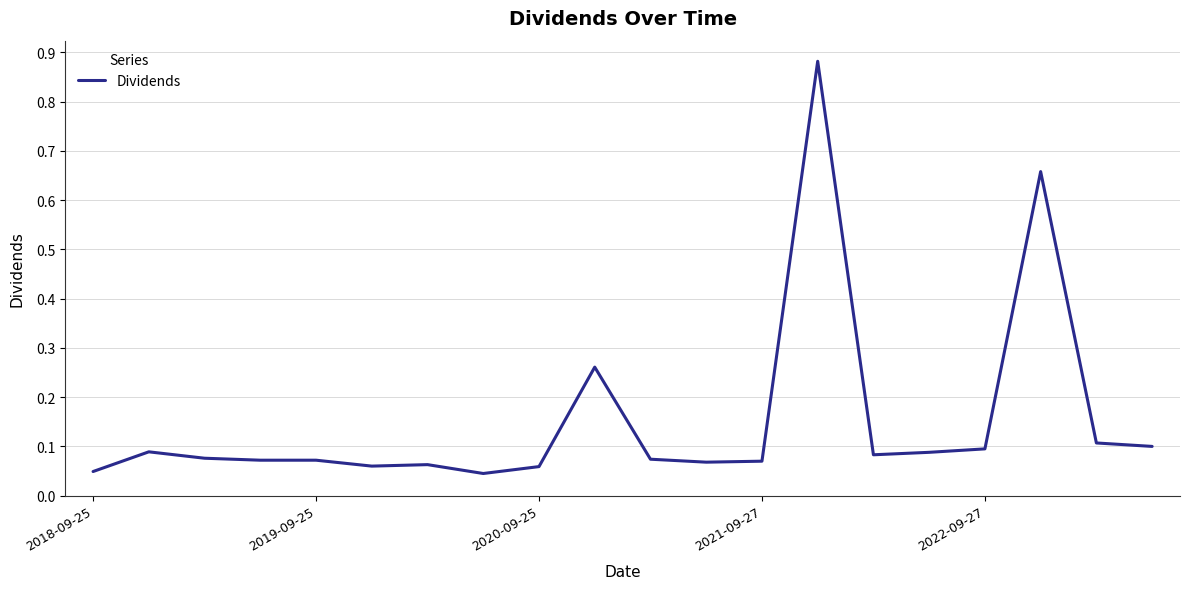

What is the difference between the maximum and minimum values?

0.8